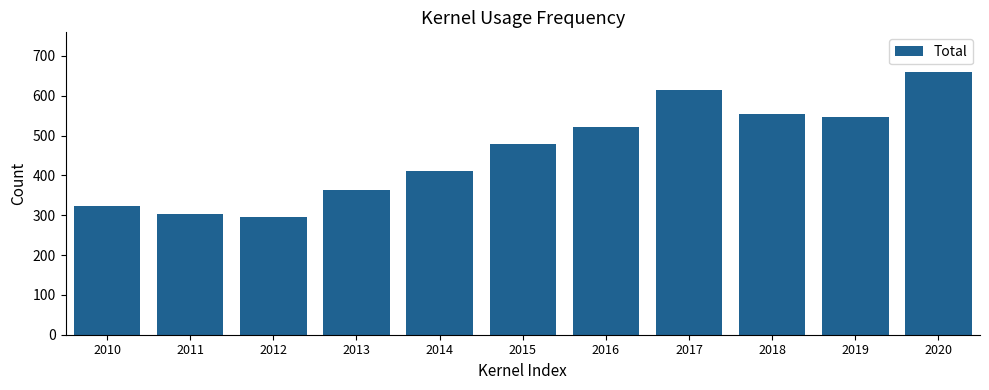

What is the difference between the maximum and minimum values?

365